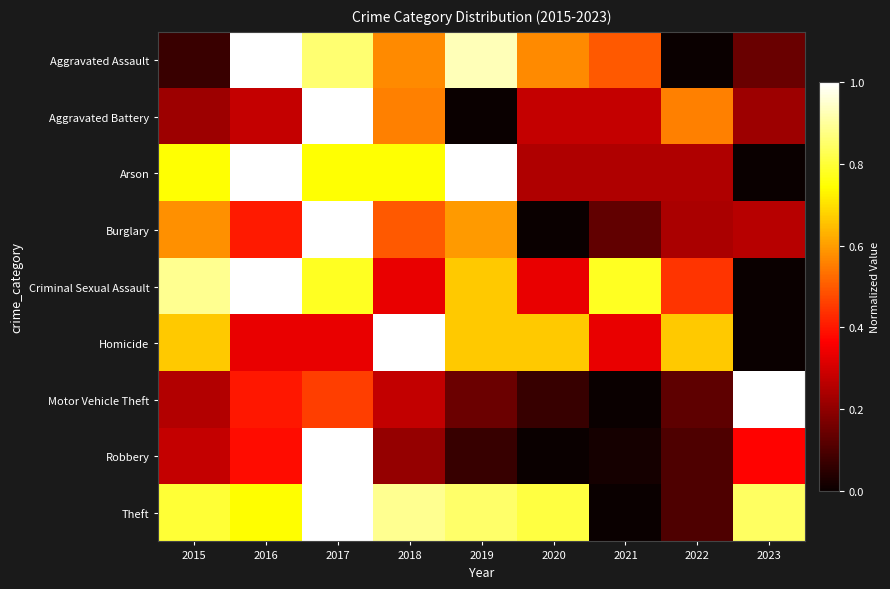

Count the number of categories in the chart.

9